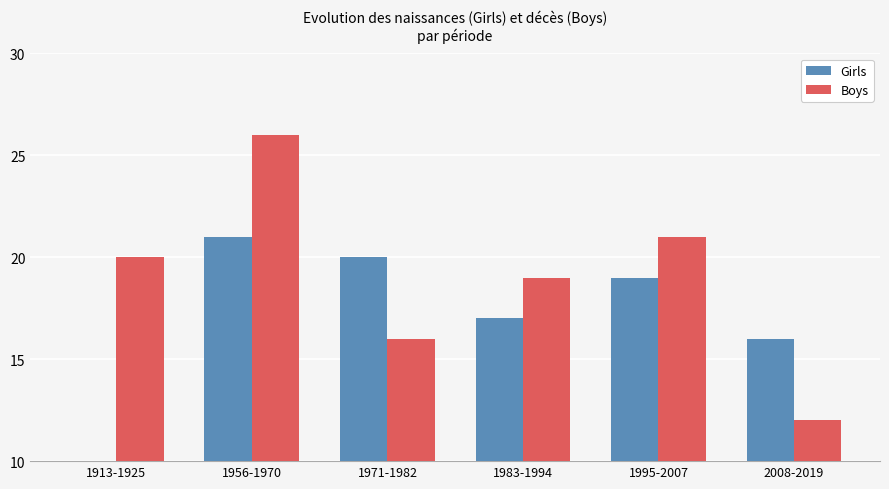

Reading left to right, list all the values displayed in this chart.

Girls: 0	21	20	17	19	16
Boys: 20	26	16	19	21	12